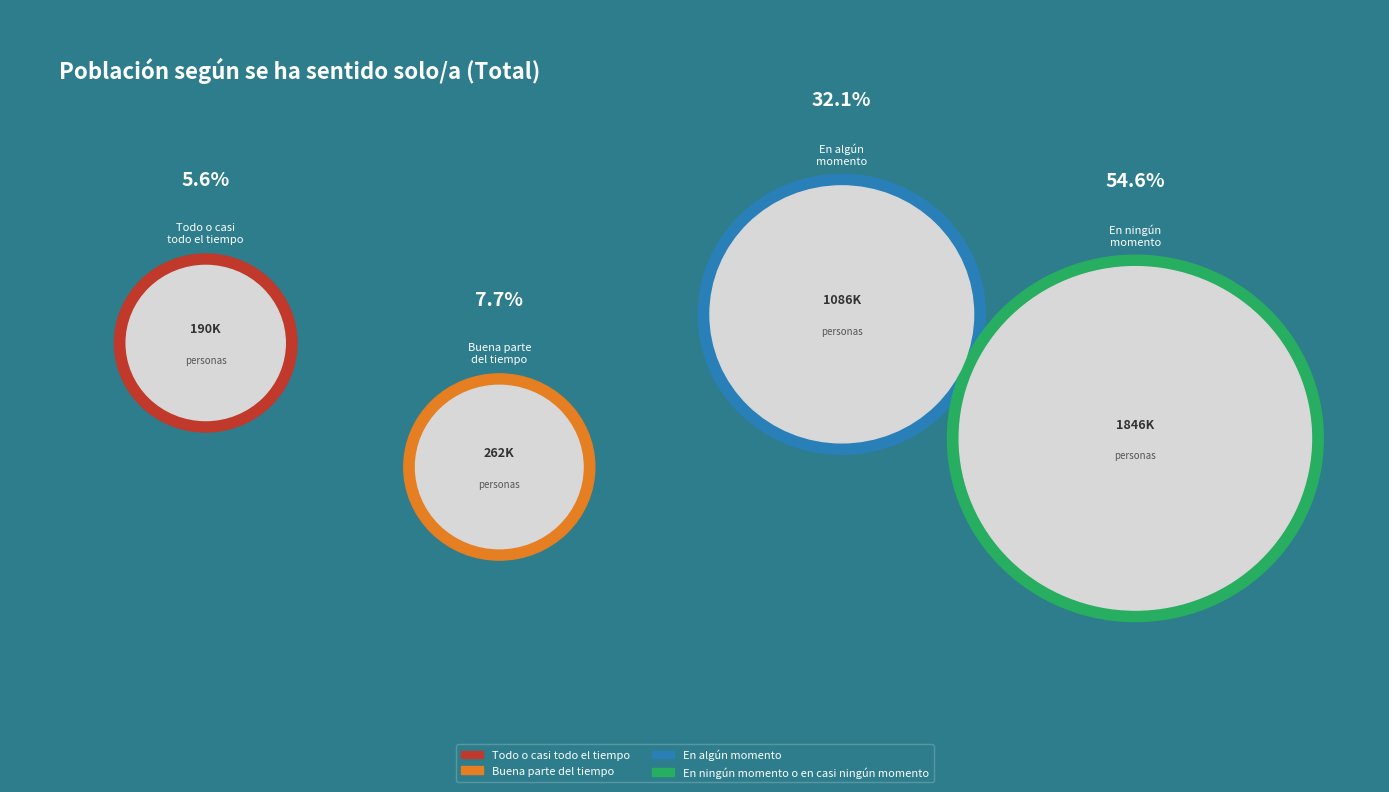

The En algún momento slice represents 32% of the pie. True or false?

True